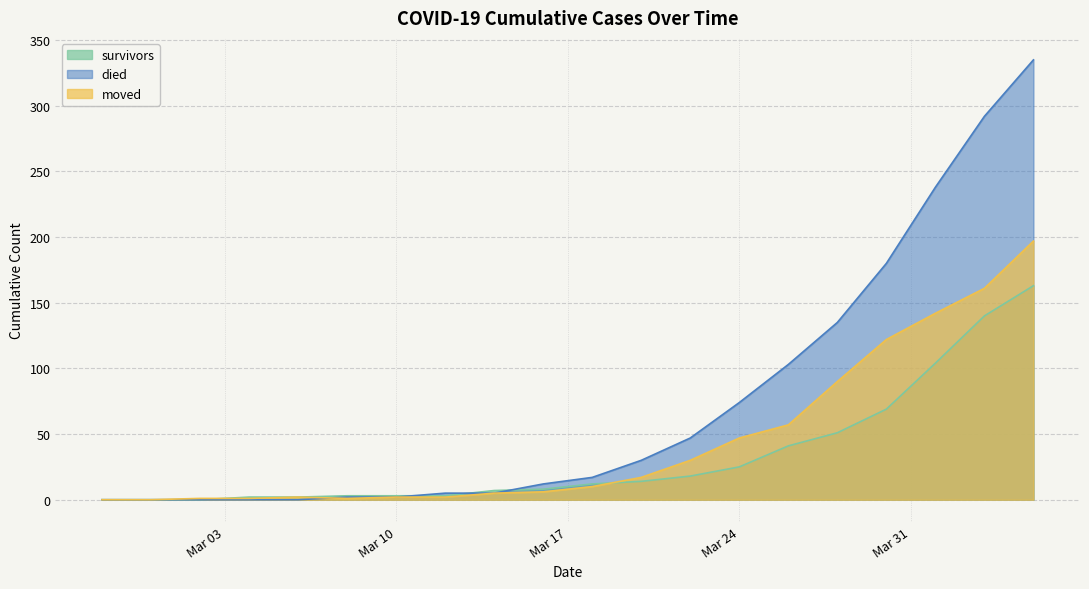

Between 2020-03-08 and 2020-03-28, which series saw the biggest shift?

died